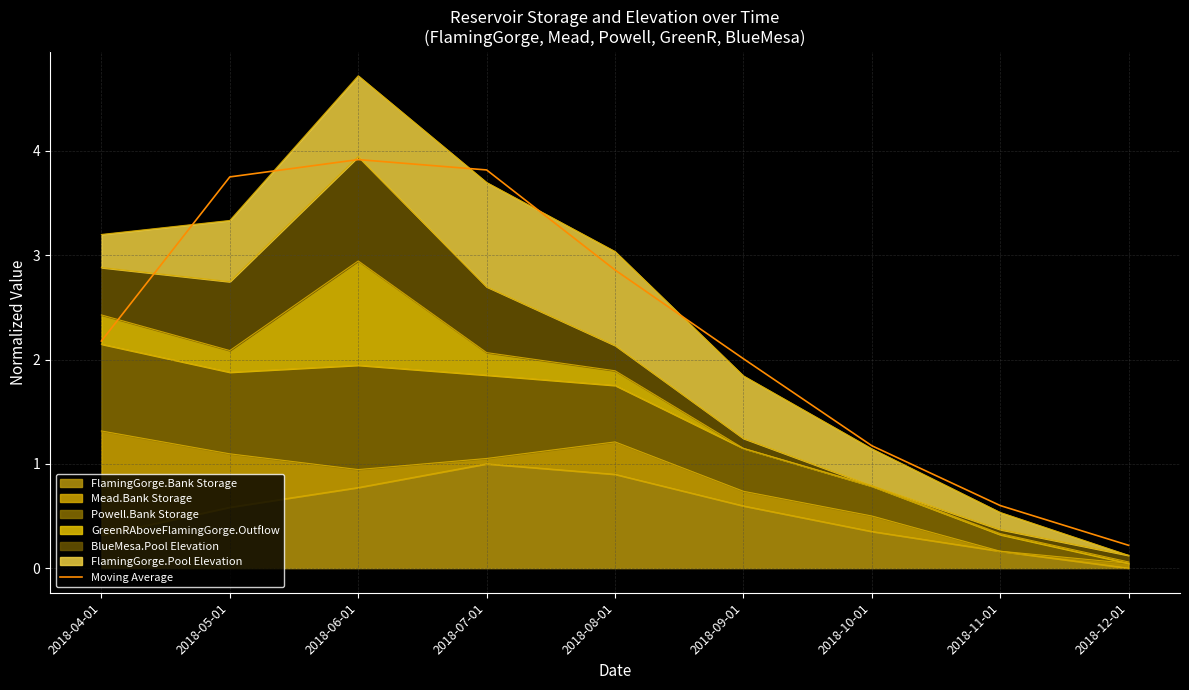

List the labels in order of value, largest first.

2018-06-01, 2018-07-01, 2018-05-01, 2018-08-01, 2018-04-01, 2018-09-01, 2018-10-01, 2018-11-01, 2018-12-01